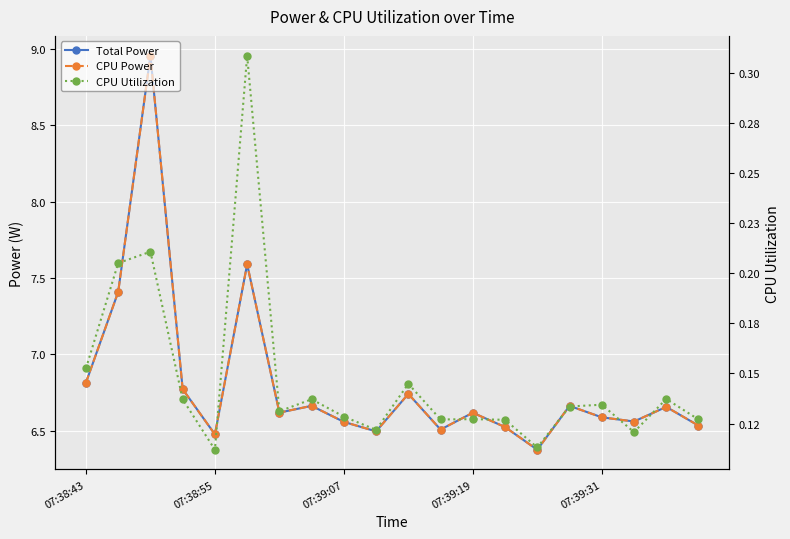

How many distinct data groups are displayed?

3